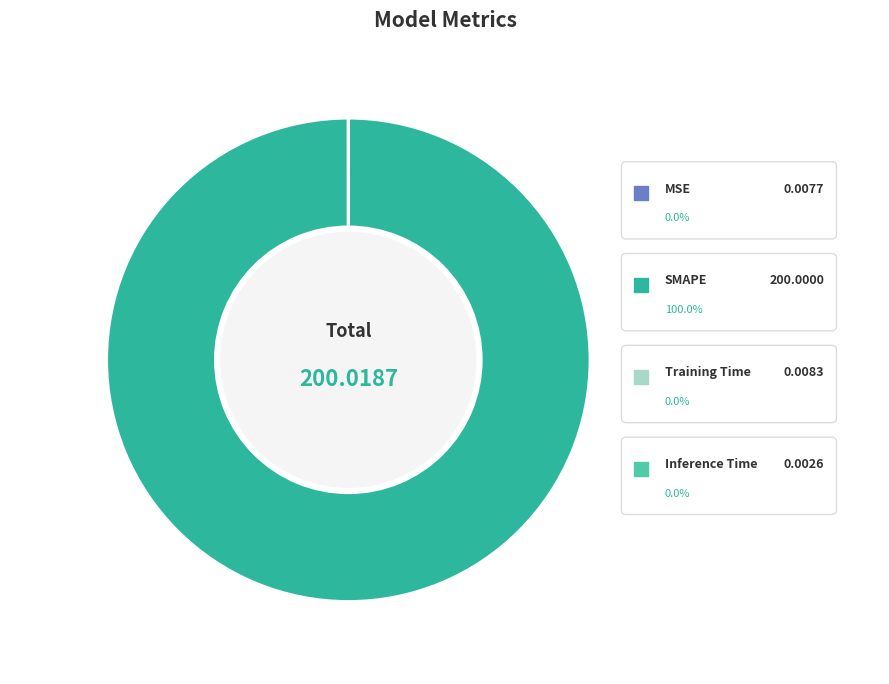

Which slice is the largest?

SMAPE